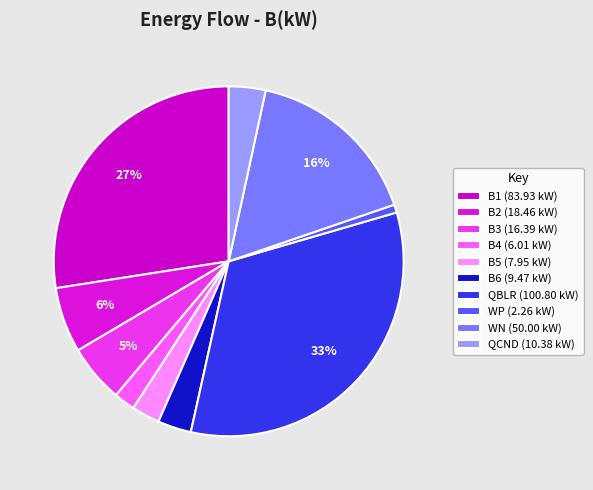

Does B3 account for over 50% of the chart?

No